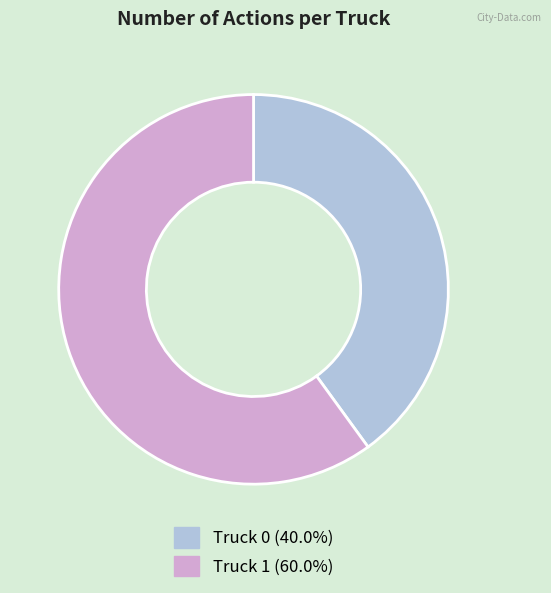

What is the largest slice in the pie chart?

Truck 1